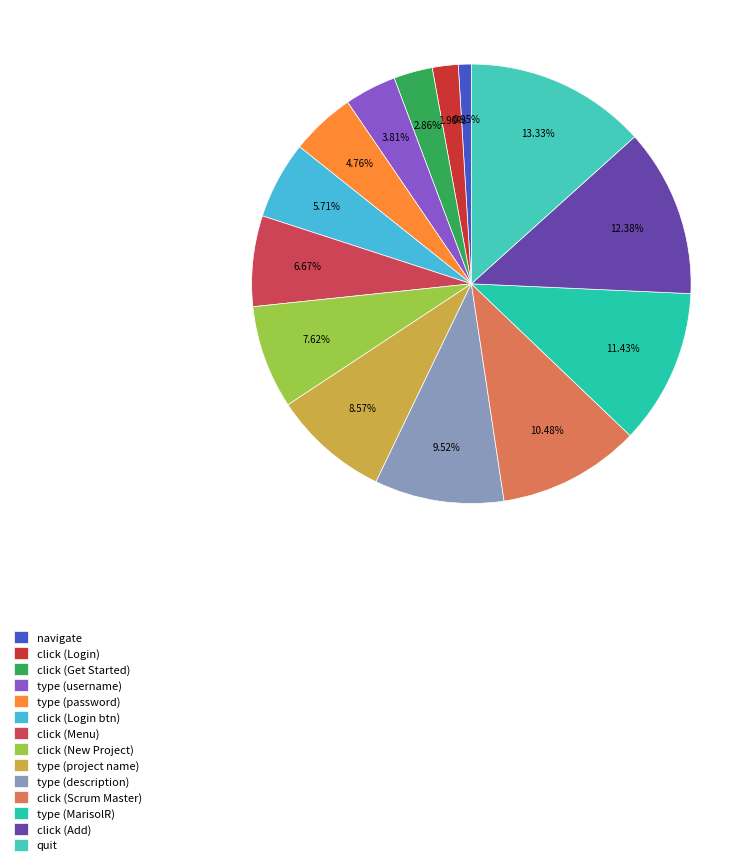

Does any single category account for the majority?

No